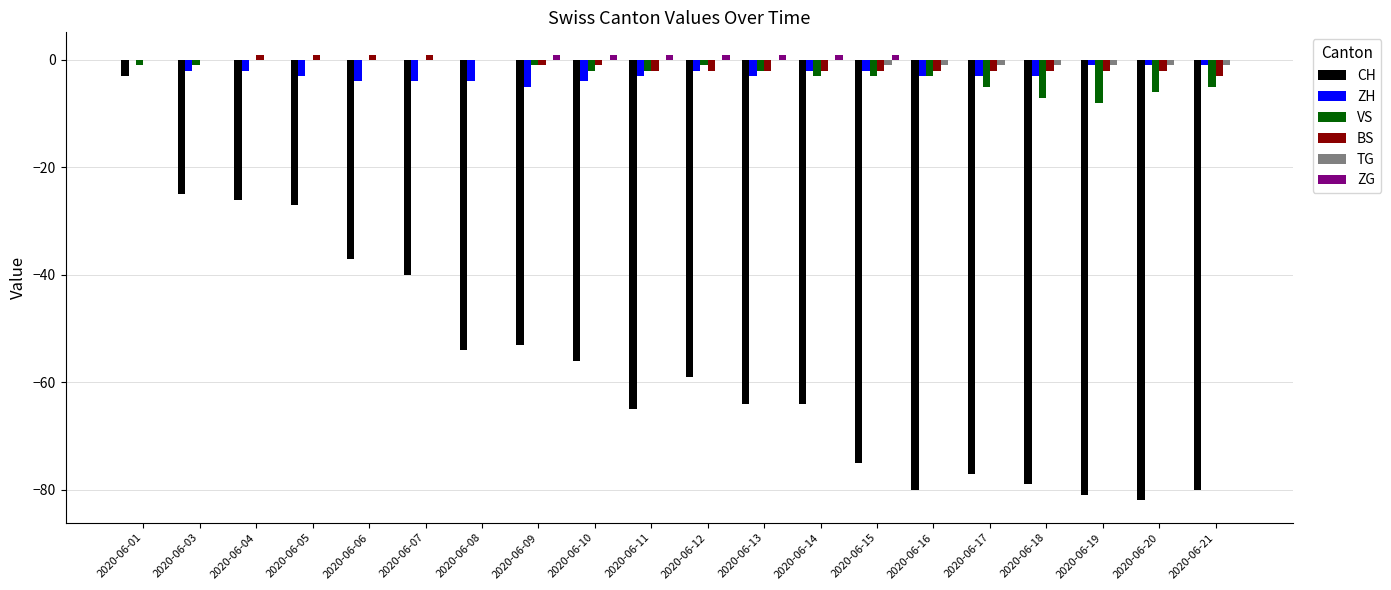

Where is CH nearest to the value -42?

2020-06-07